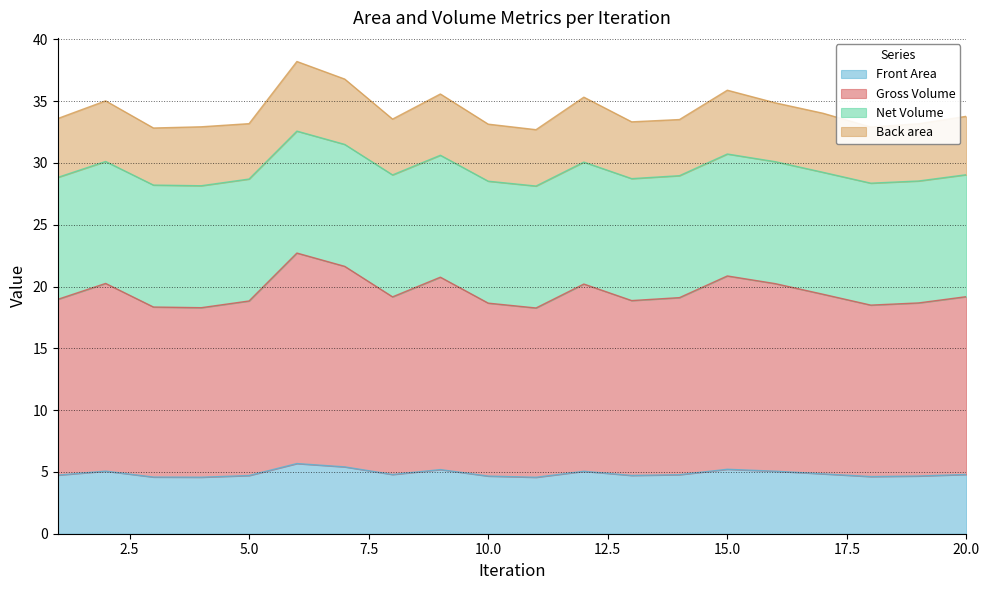

Read the Gross Volume value at 14.

19.1